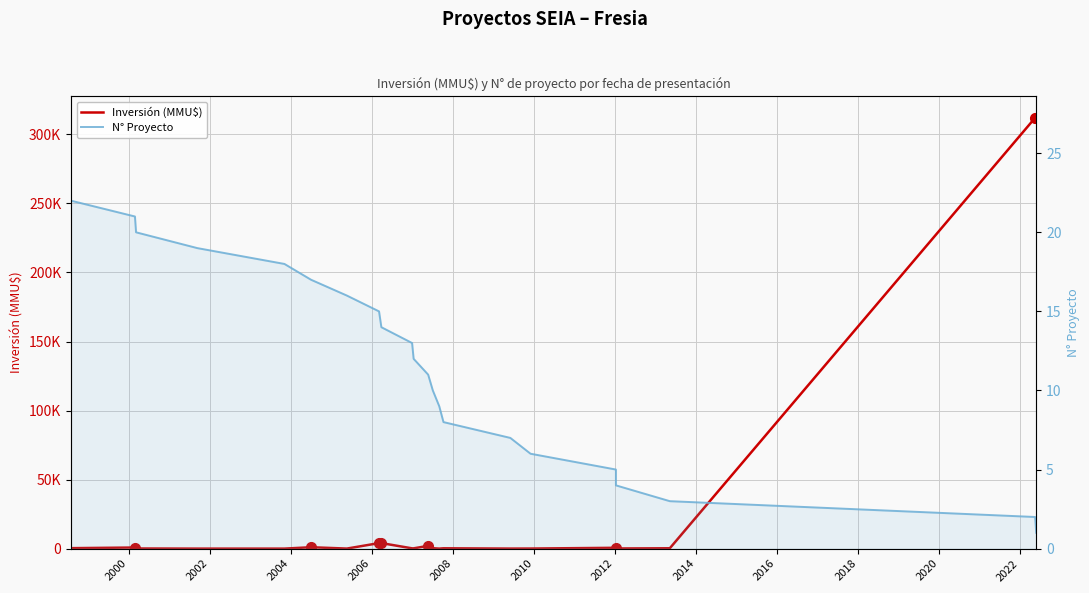

Is the value of Inversión (MMU$) at 19 greater than the value of N° Proyecto at 20?

Yes